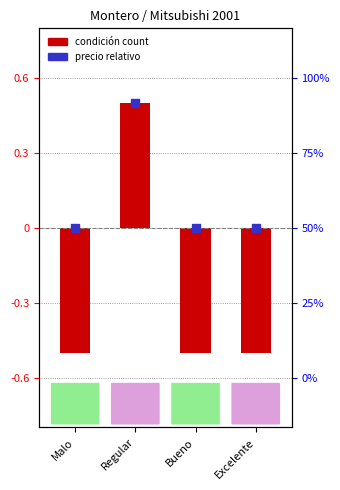

Which series has the widest spread of Y values?

condición count